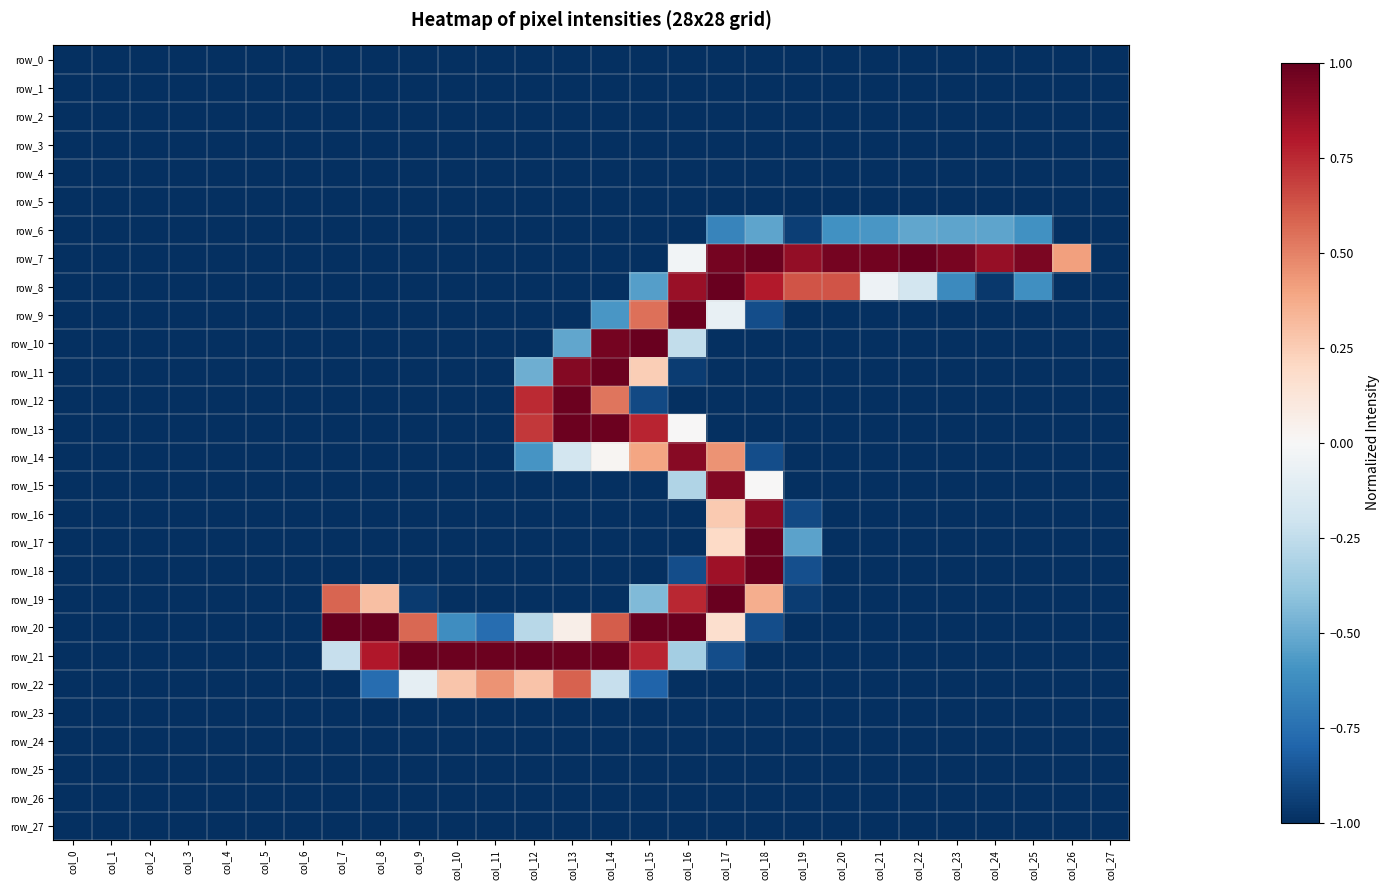

Rank the series at col_11 from highest to lowest value.

row_21, row_22, row_20, row_0, row_1, row_2, row_3, row_4, row_5, row_6, row_7, row_8, row_9, row_10, row_11, row_12, row_13, row_14, row_15, row_16, row_17, row_18, row_19, row_23, row_24, row_25, row_26, row_27